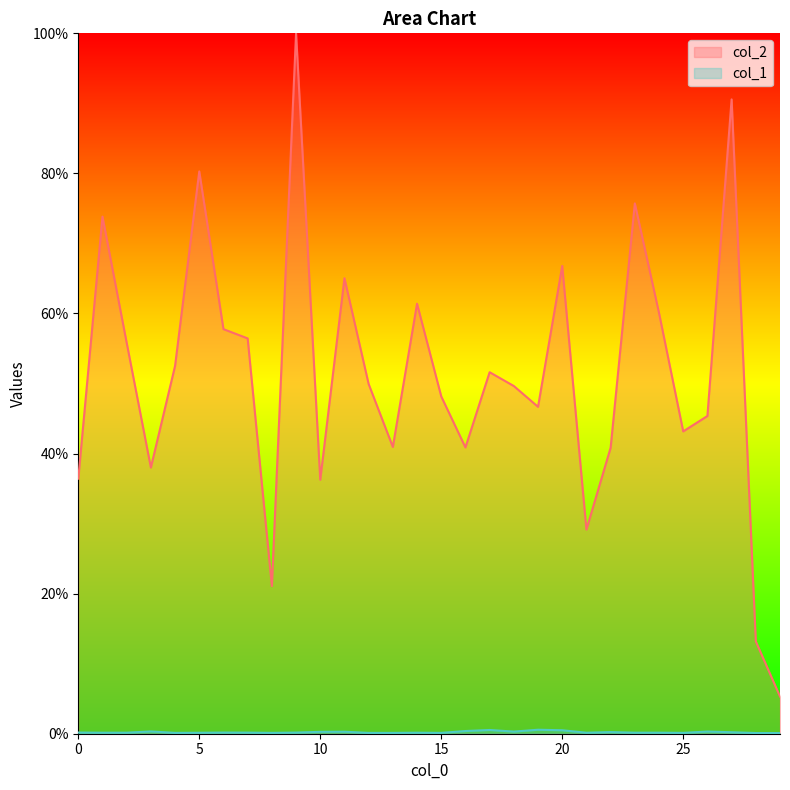

At 9, list the series in order from smallest to largest.

col_1, col_2